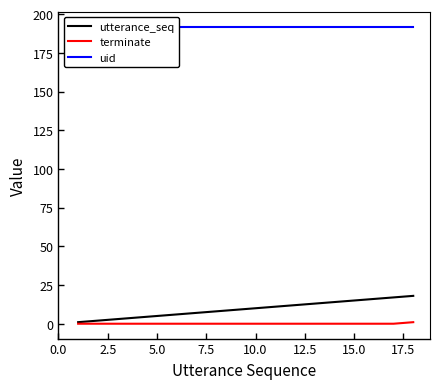

True or false: utterance_seq has more than 0 points higher than both neighbors.

False